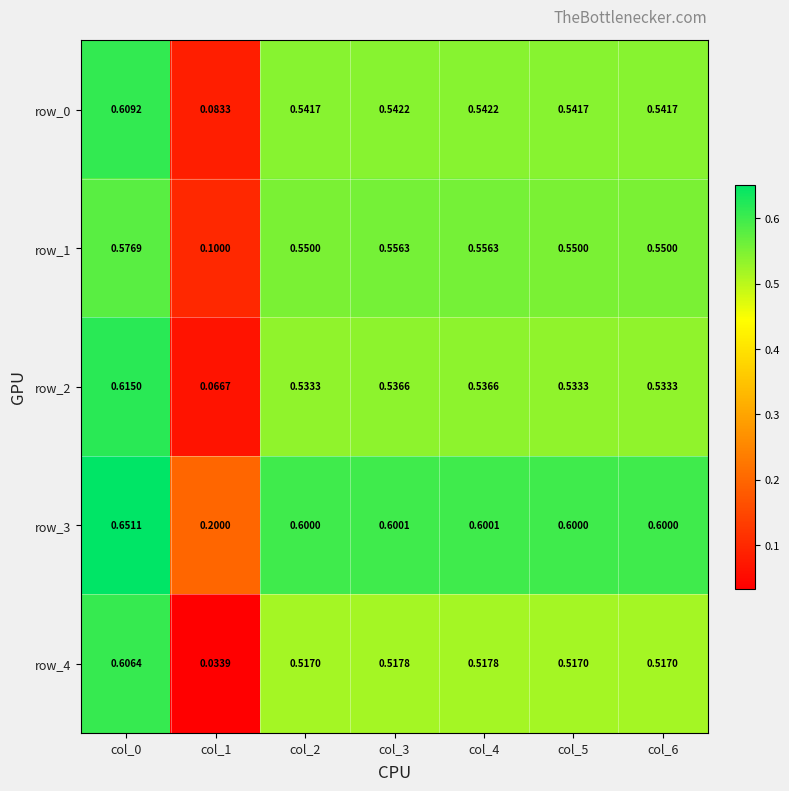

Is the value of row_4 at col_5 greater than the value of row_2 at col_1?

Yes